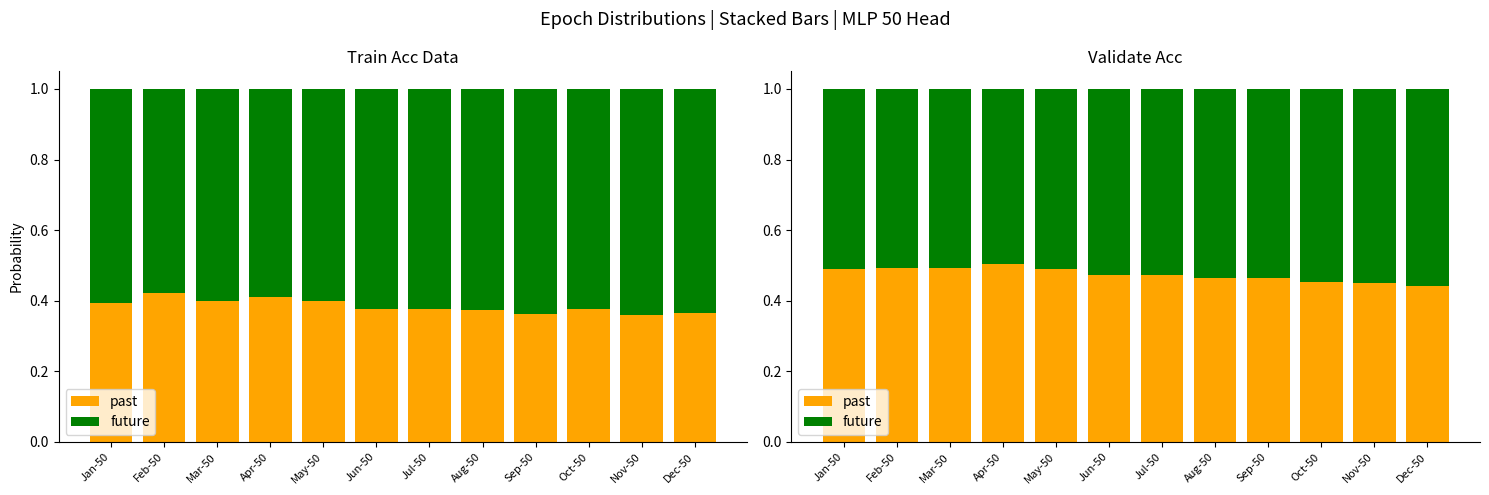

Reading left to right, extract all data points from this chart.

past: 0.5	0.5	0.5	0.5	0.5	0.5	0.5	0.5	0.5	0.5	0.5	0.4
future: 0.5	0.5	0.5	0.5	0.5	0.5	0.5	0.5	0.5	0.5	0.5	0.6